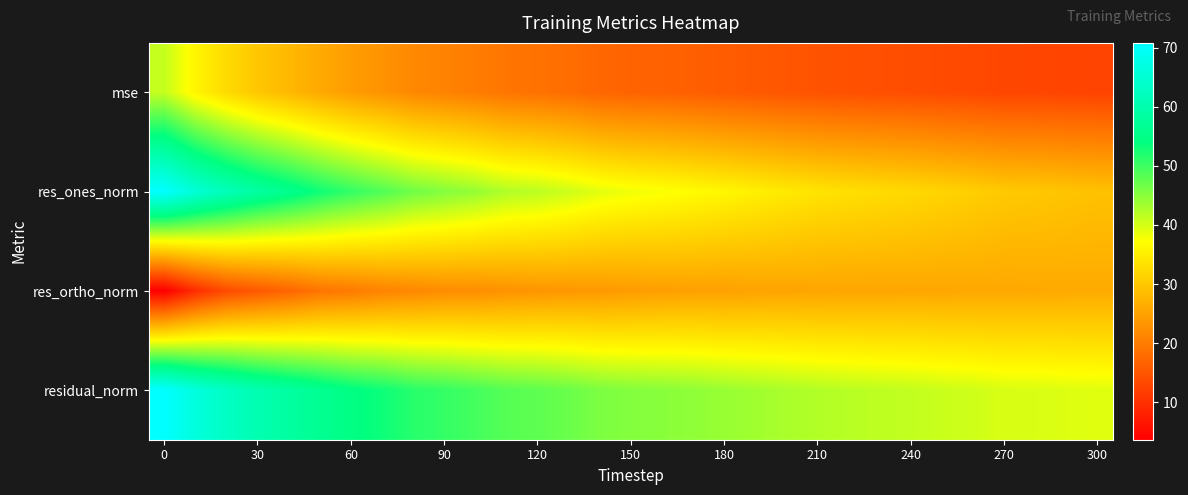

What is the smallest value displayed?

3.6